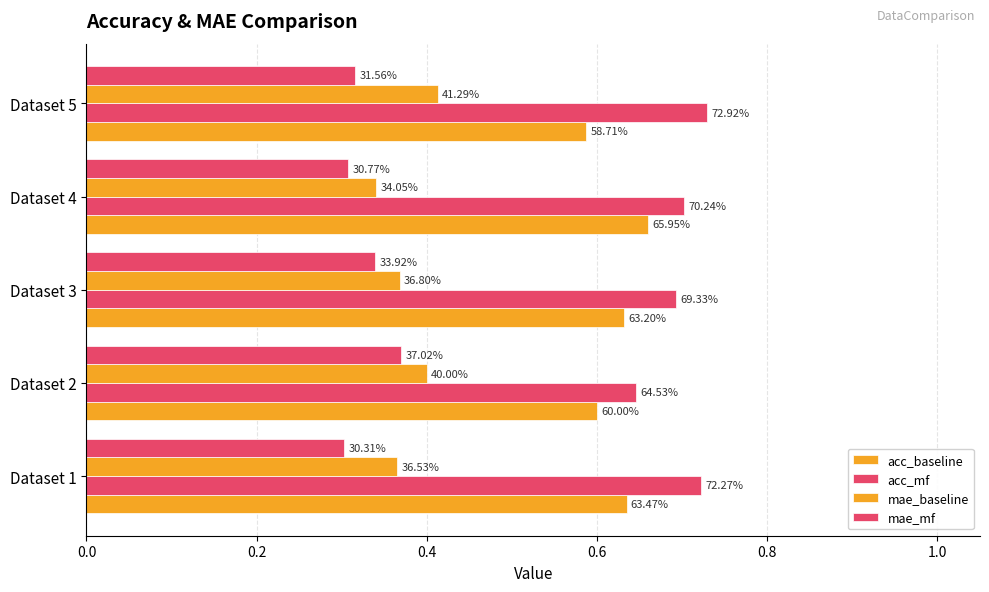

What is the difference between the maximum and minimum values in the acc_baseline series?

0.1